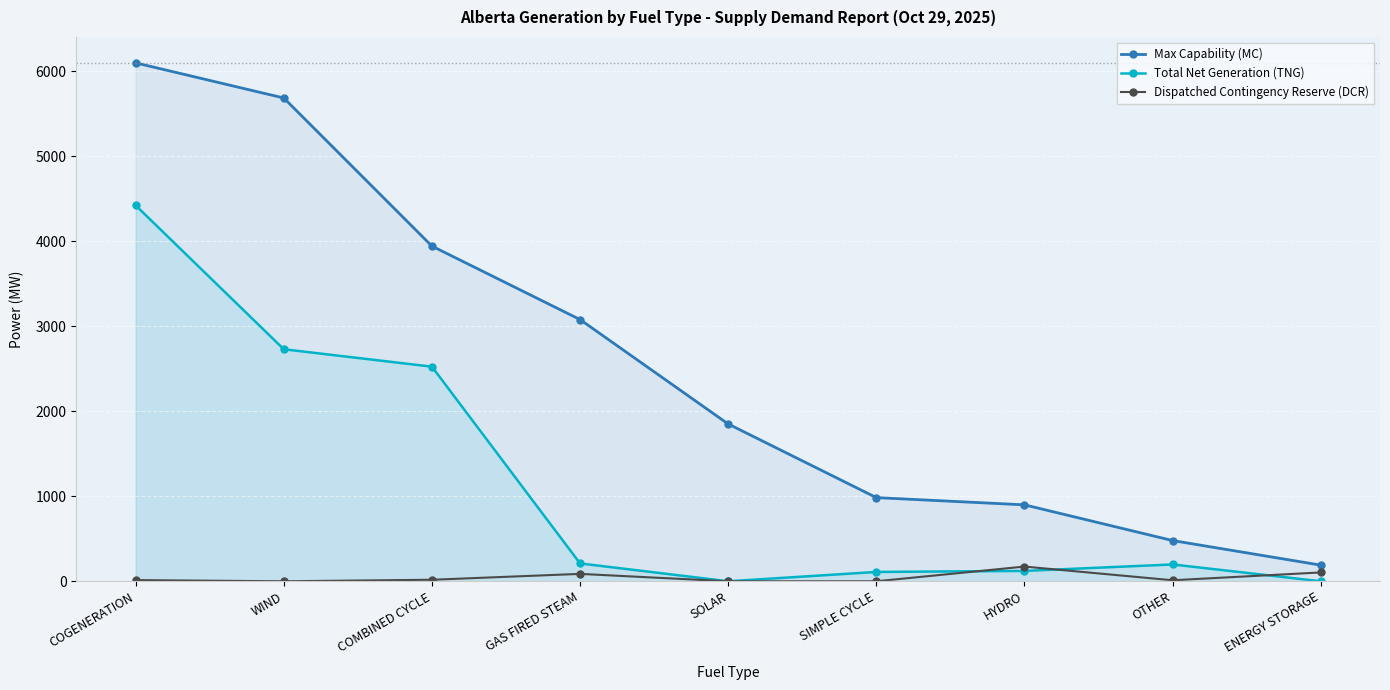

Where is Dispatched Contingency Reserve (DCR) nearest to the value 86?

GAS FIRED STEAM